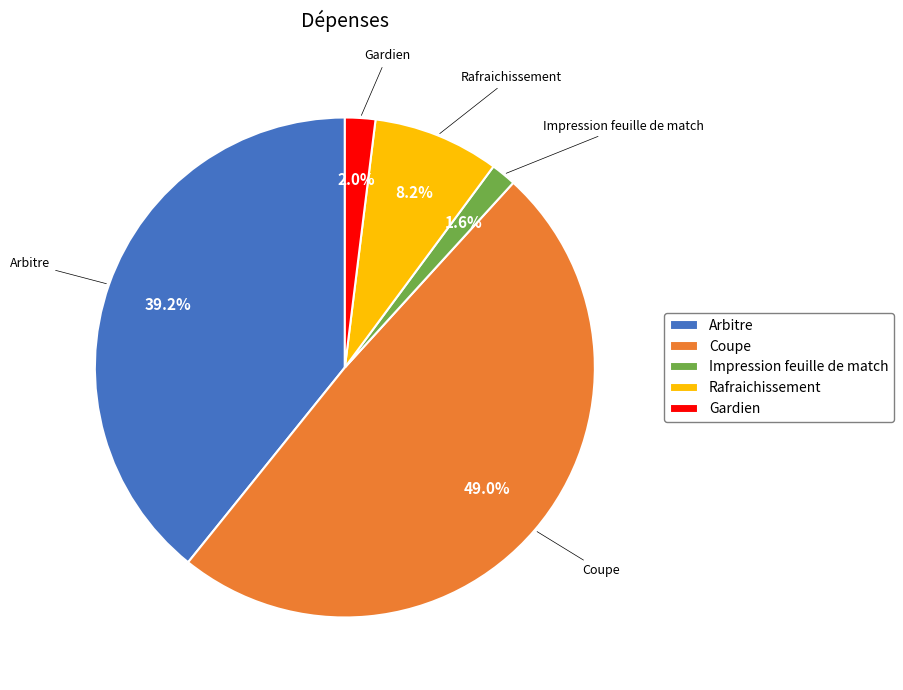

How many slices are in this pie chart?

5